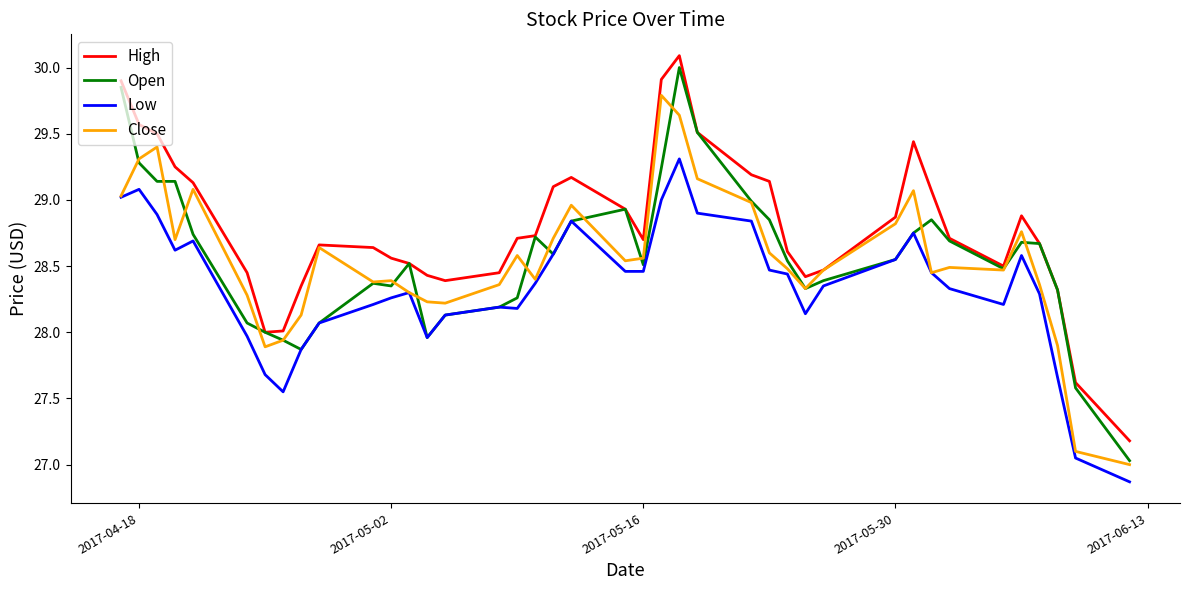

What is the minimum value shown in the chart?

26.9